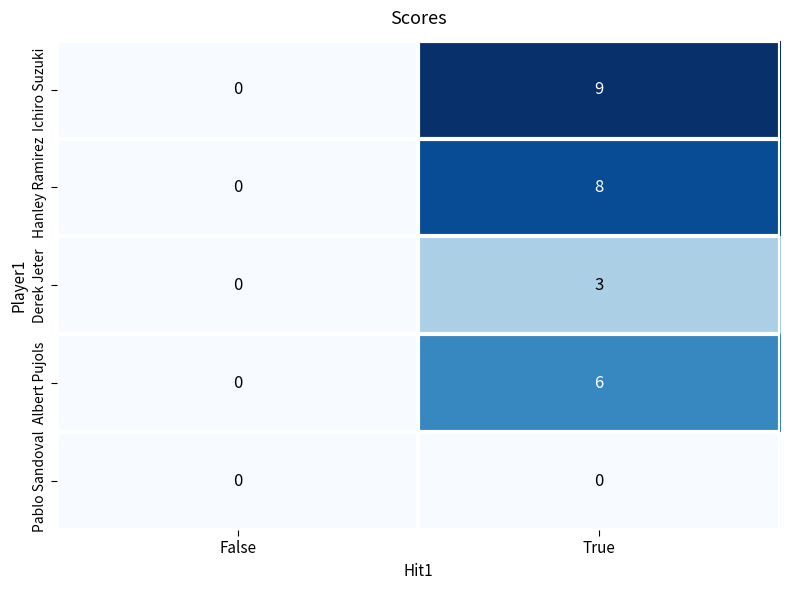

Where is Hanley Ramirez nearest to the value 4?

False